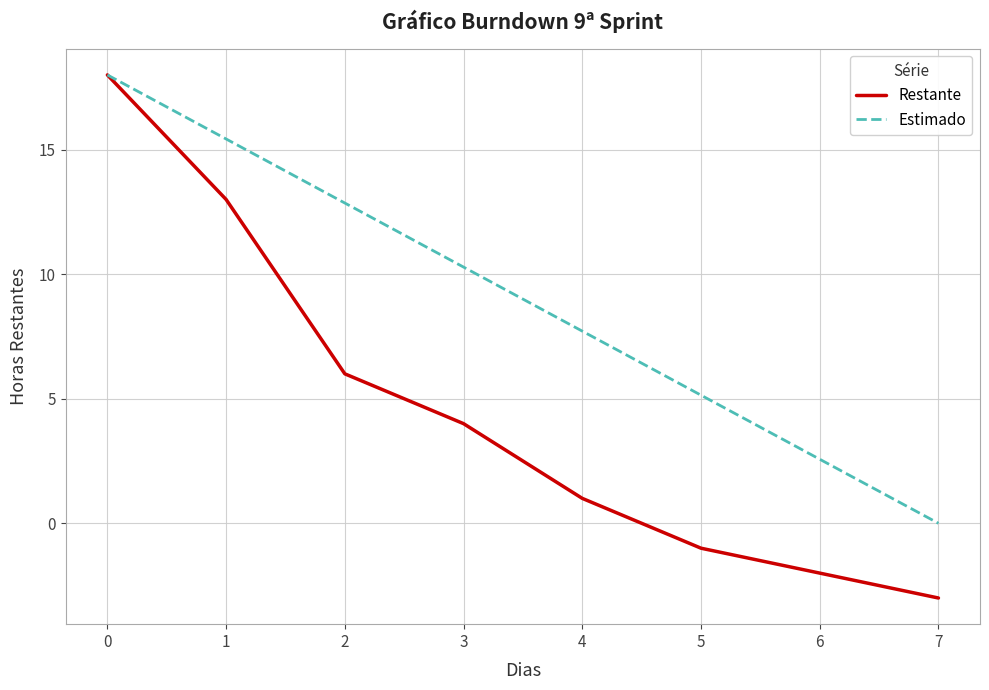

Which label corresponds to the smallest value in the chart?

7